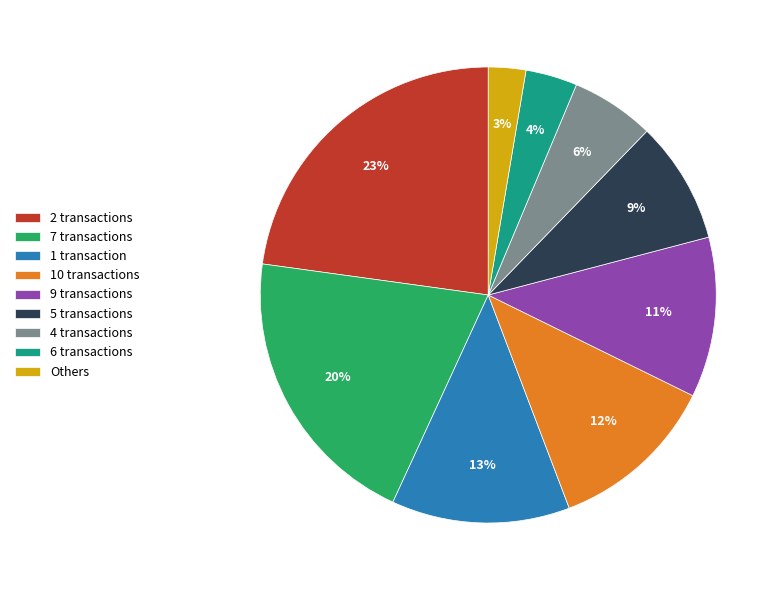

What percentage is the 7 transactions slice, to the nearest percent?

20%